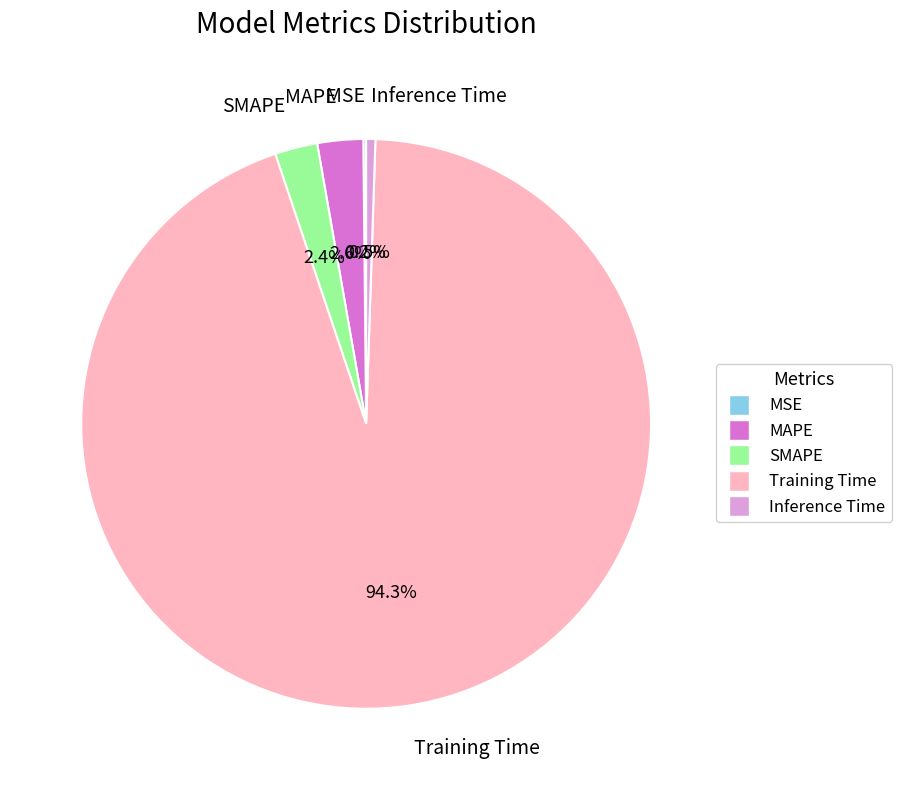

To the nearest percent, what portion does SMAPE represent?

2%